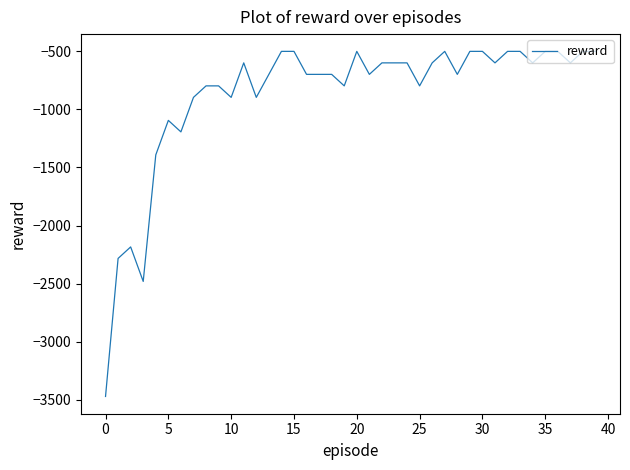

What is the sum of all values?

-34989